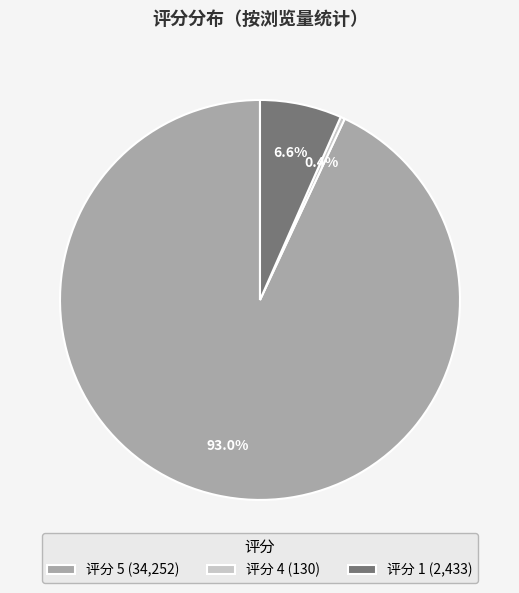

What portion of the pie excludes 评分 4 (130)?

99.6%